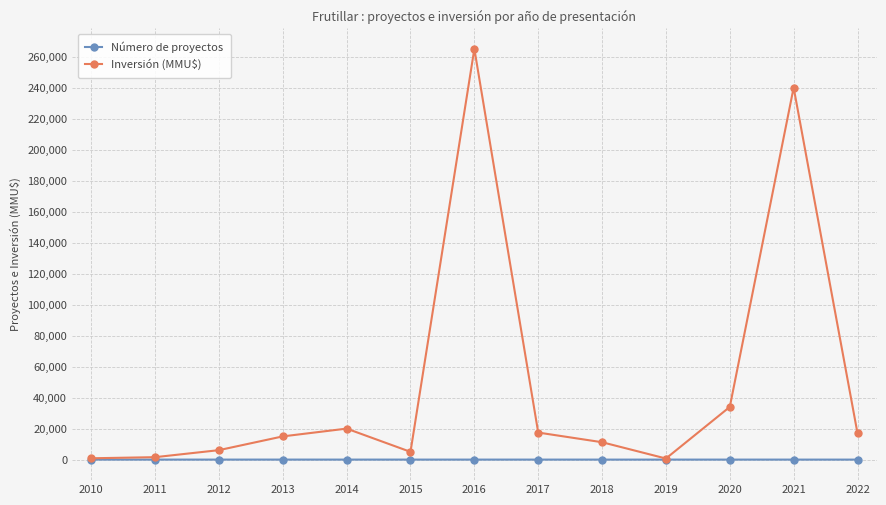

What is the difference between the highest and lowest values at 2013?

14965